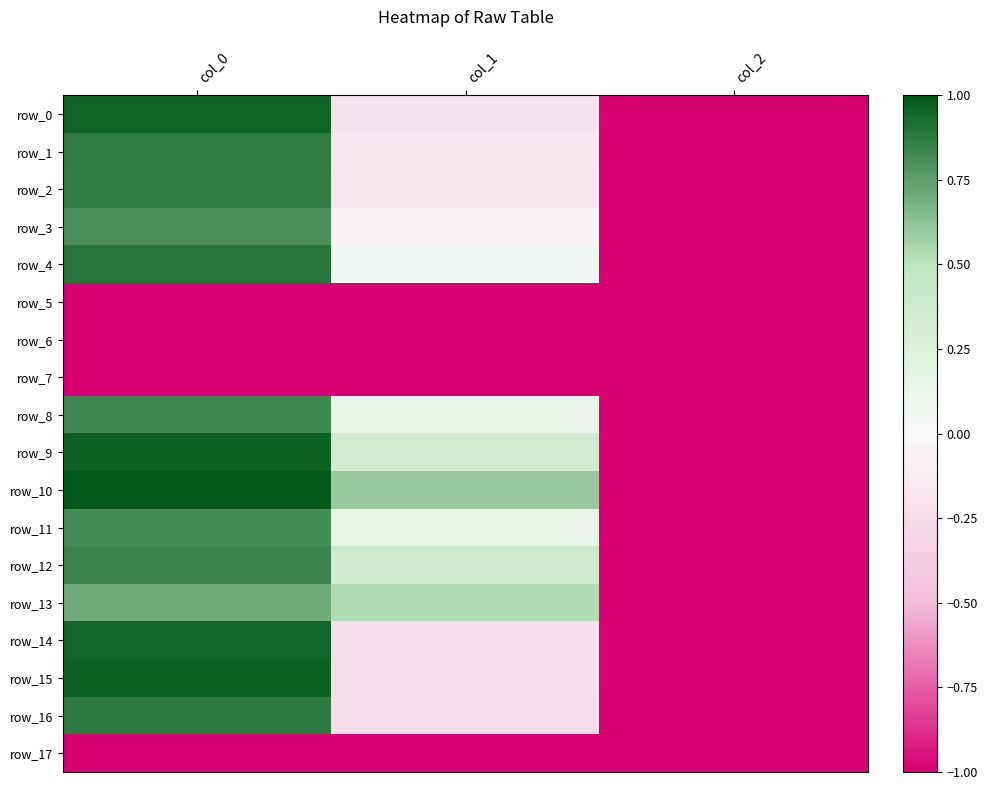

Between col_0 and col_2, which series saw the biggest shift?

row_10